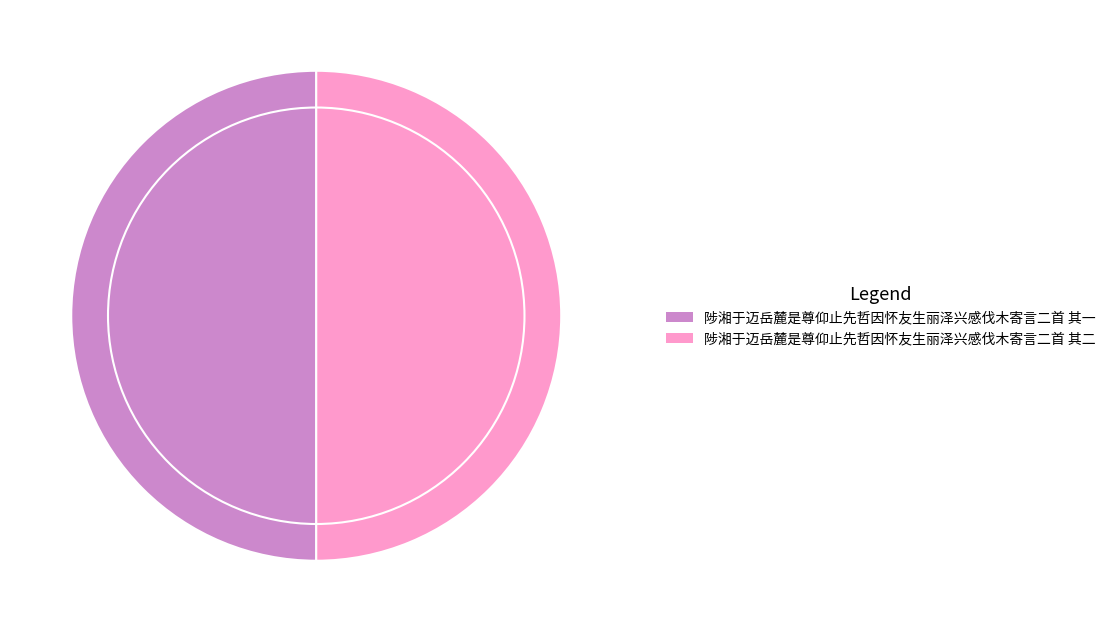

True or false: 陟湘于迈岳麓是尊仰止先哲因怀友生丽泽兴感伐木寄言二首 其一 accounts for 50% of the total.

True